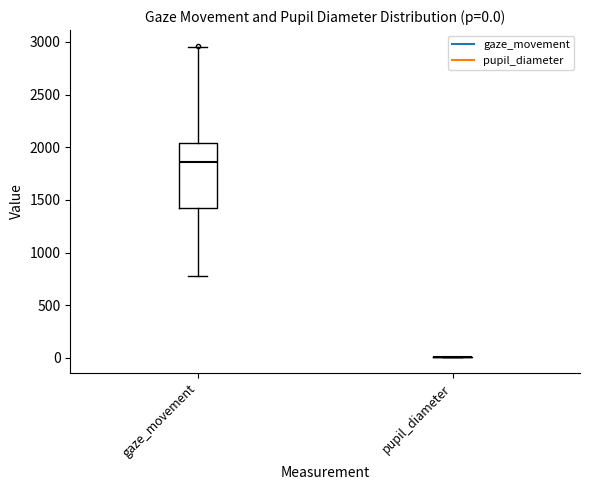

Comparing the boxes themselves (not the whiskers), which one is the tallest?

gaze_movement